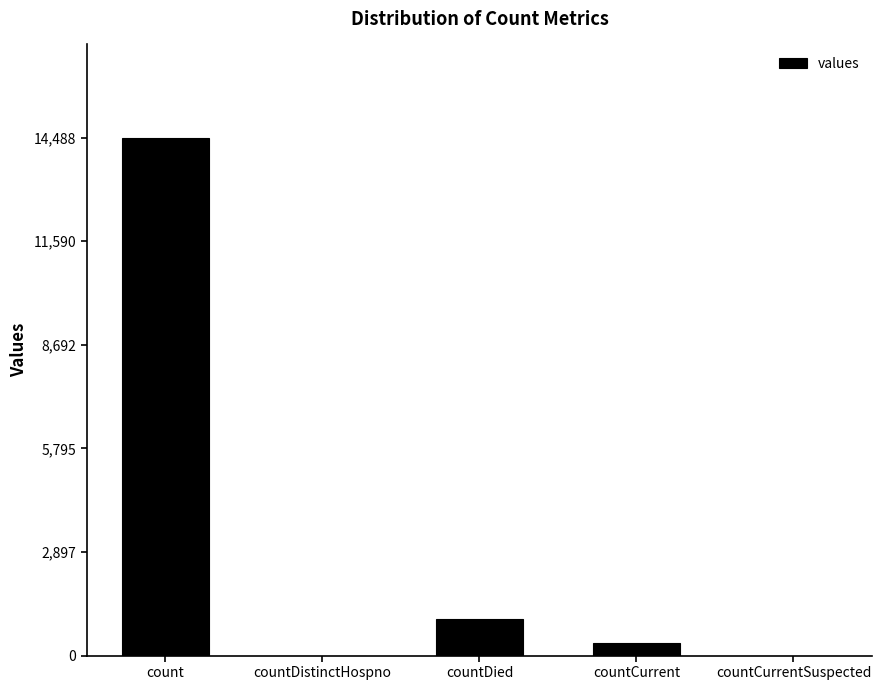

At which label does the data first exceed 345?

count